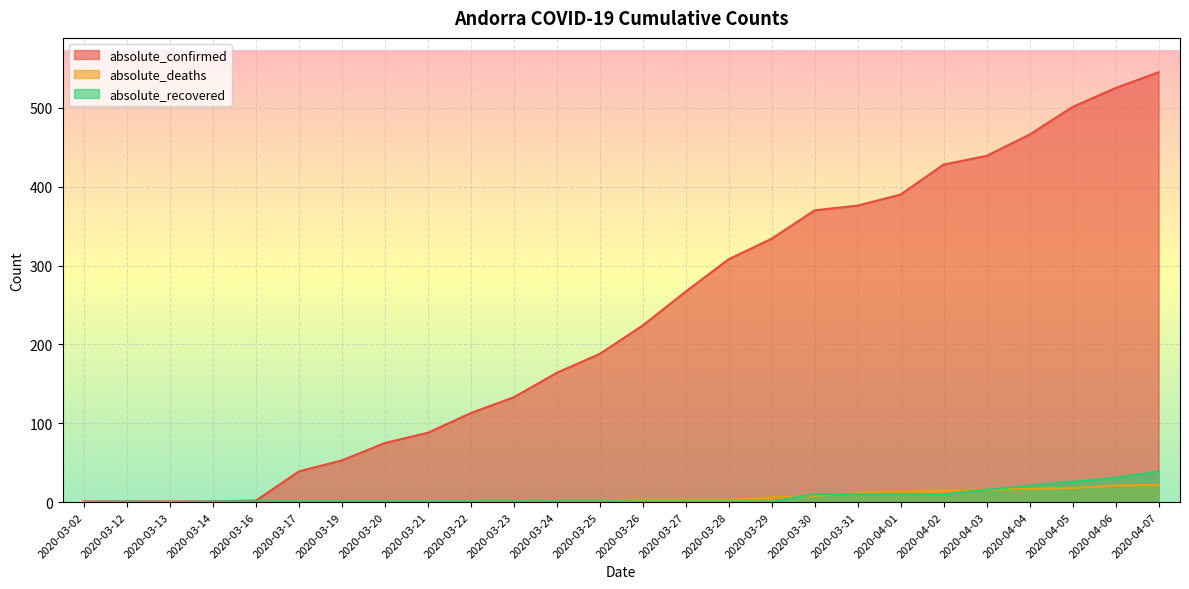

At which label does absolute_confirmed reach its minimum?

2020-03-02